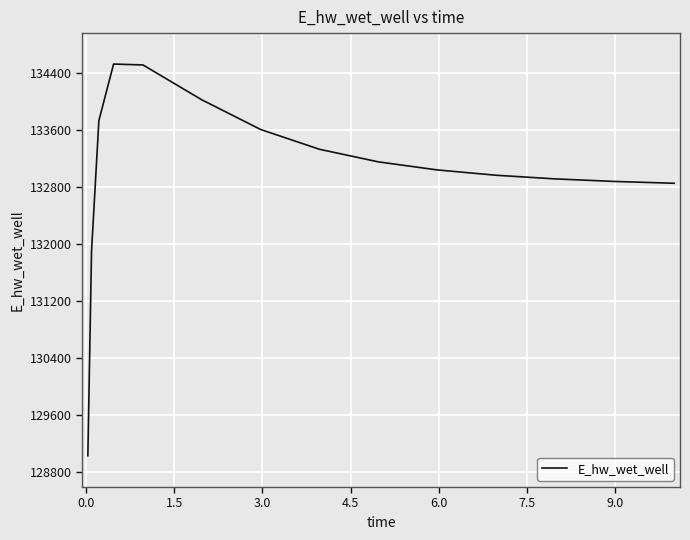

What is the greatest value displayed?

134526.4